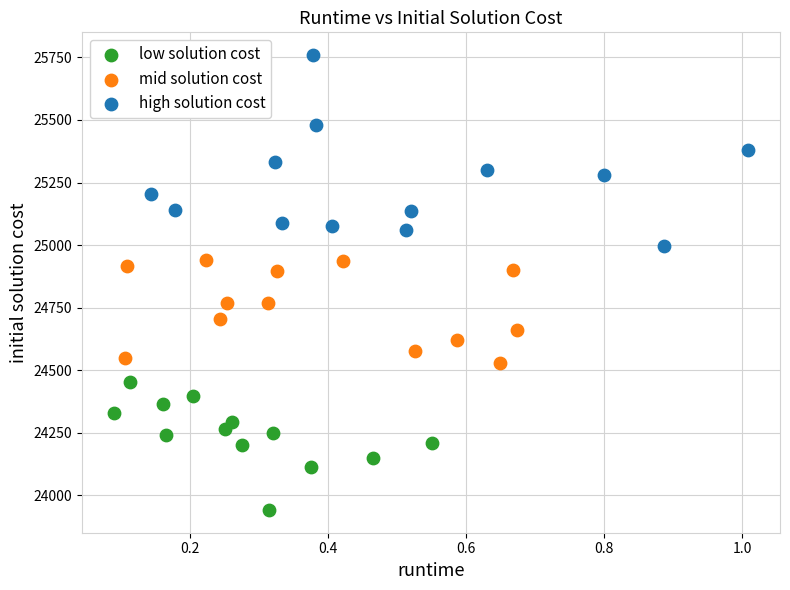

Which series contains the highest Y value?

high solution cost